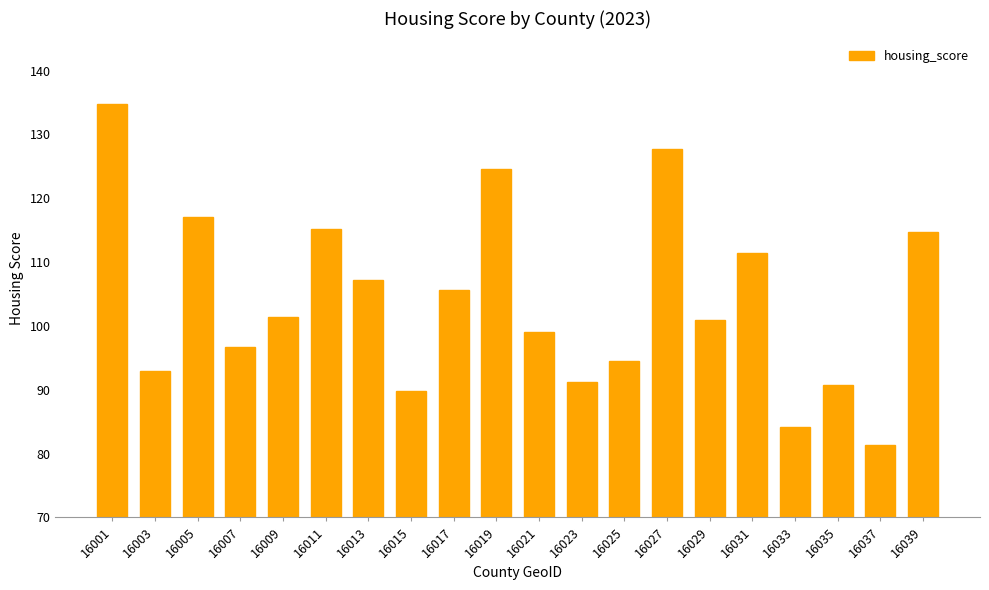

Is it true that the value at 16031 is 111.4?

True